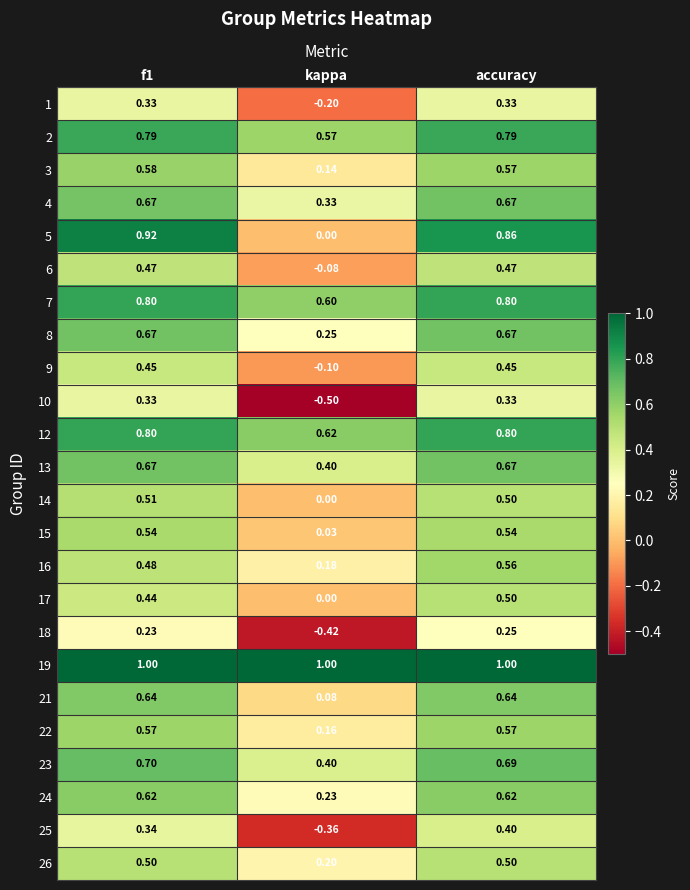

At which label does 13 reach its minimum?

kappa